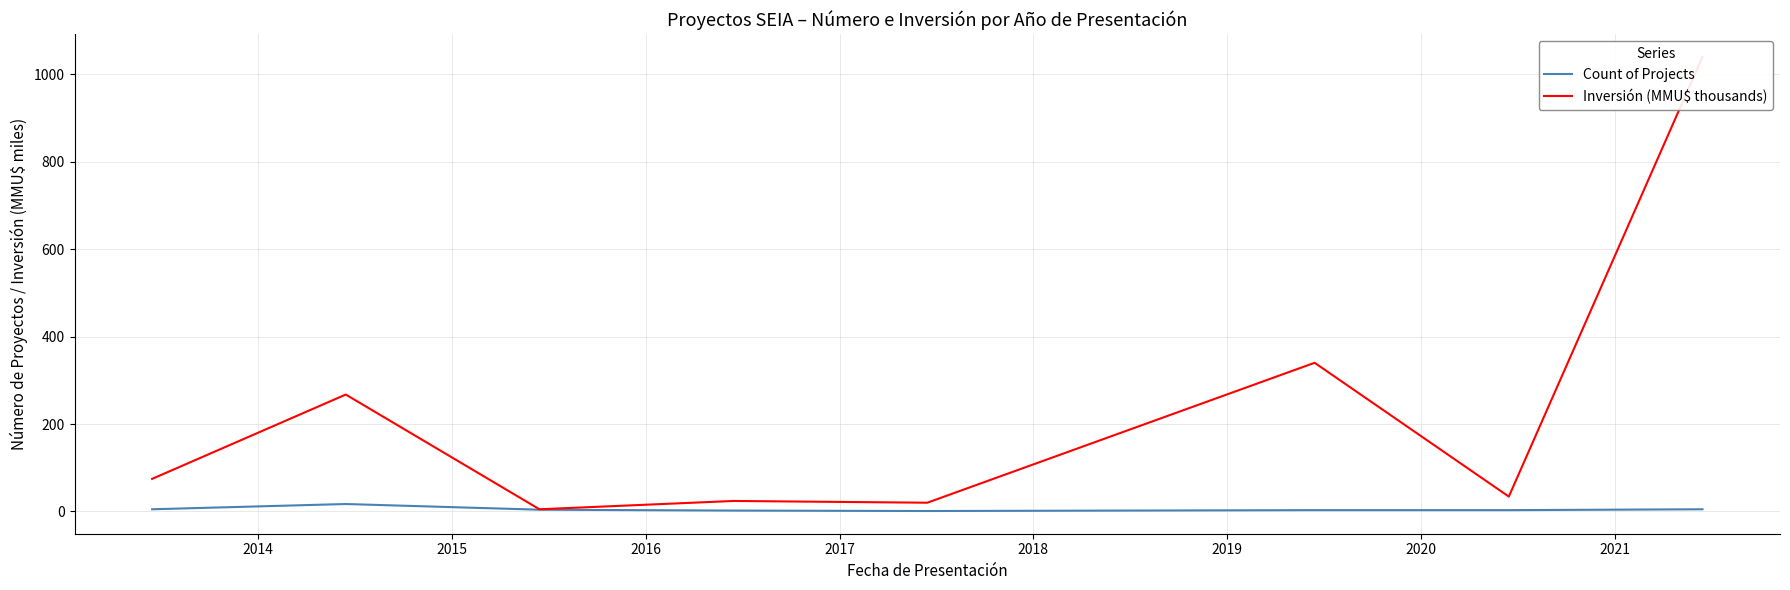

Rank the series by their average value, from lowest to highest.

Count of Projects, Inversión (MMU$ thousands)